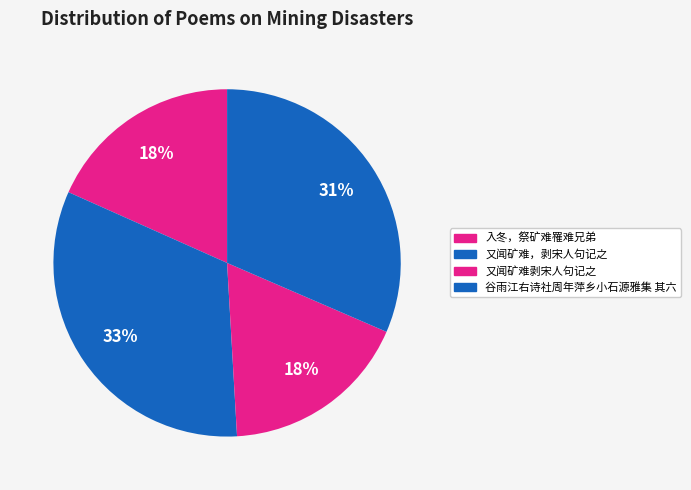

Rank the categories by value from highest to lowest.

又闻矿难，剥宋人句记之, 谷雨江右诗社周年萍乡小石源雅集 其六, 入冬，祭矿难罹难兄弟, 又闻矿难剥宋人句记之